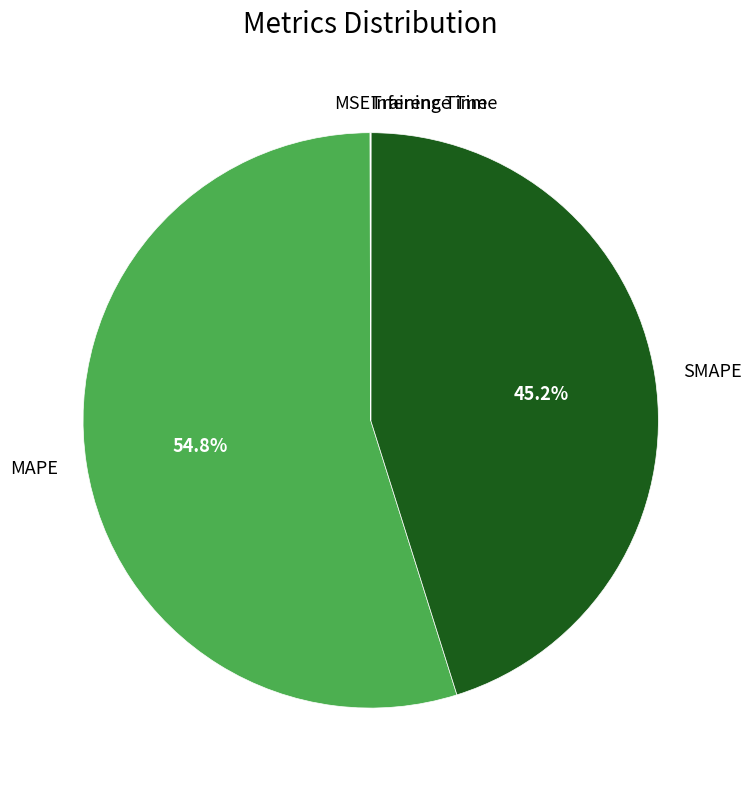

Which slice is the largest?

MAPE